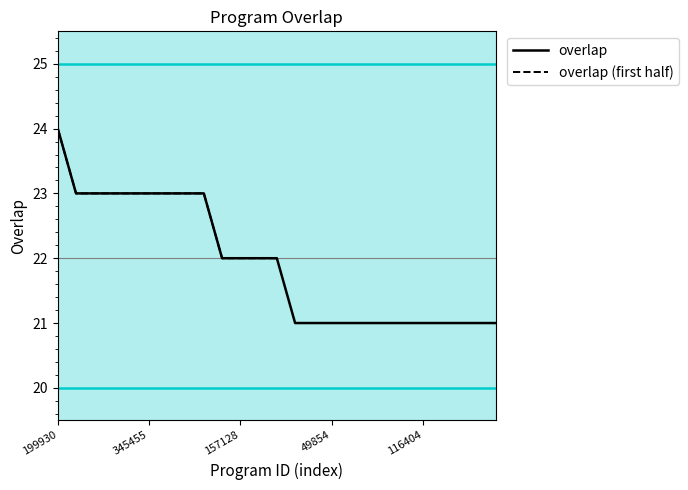

Rank the categories by value from highest to lowest.

199930, 27938, 78789, 99214, 239367, 345455, 345456, 345457, 345458, 111587, 157128, 199929, 248161, 6478, 6479, 49854, 54480, 69959, 95681, 97133, 116404, 122299, 124370, 131326, 145028